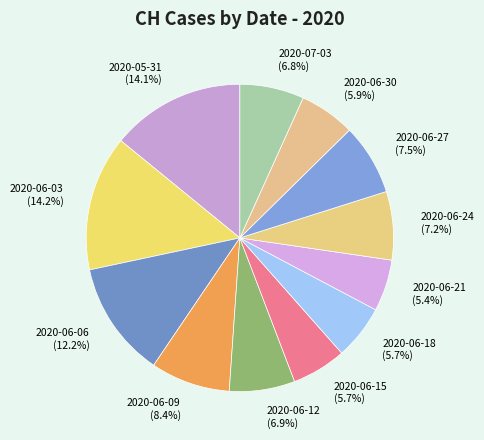

How many slices are in this pie chart?

12